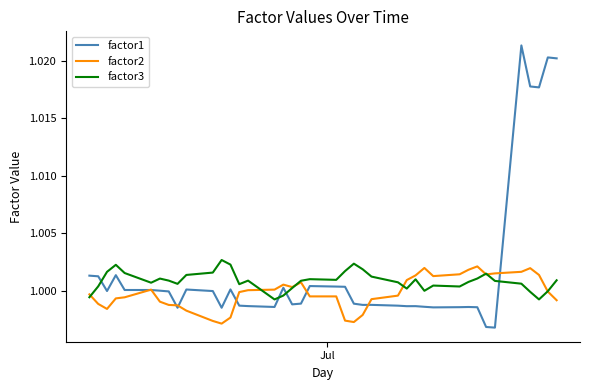

Rank the series by their average value, from highest to lowest.

factor1, factor3, factor2